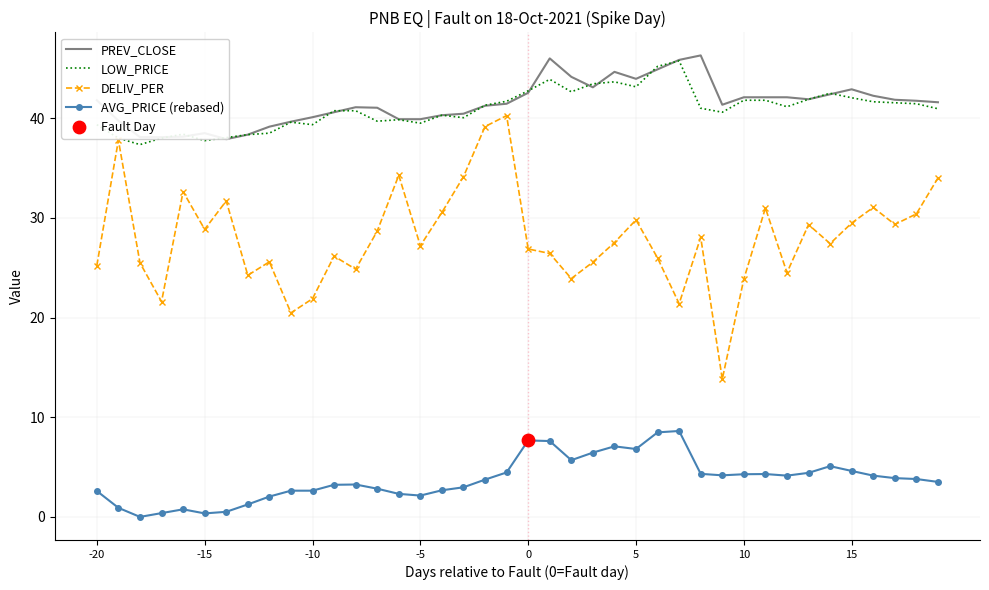

What is the lowest value of the LOW_PRICE series?

37.4